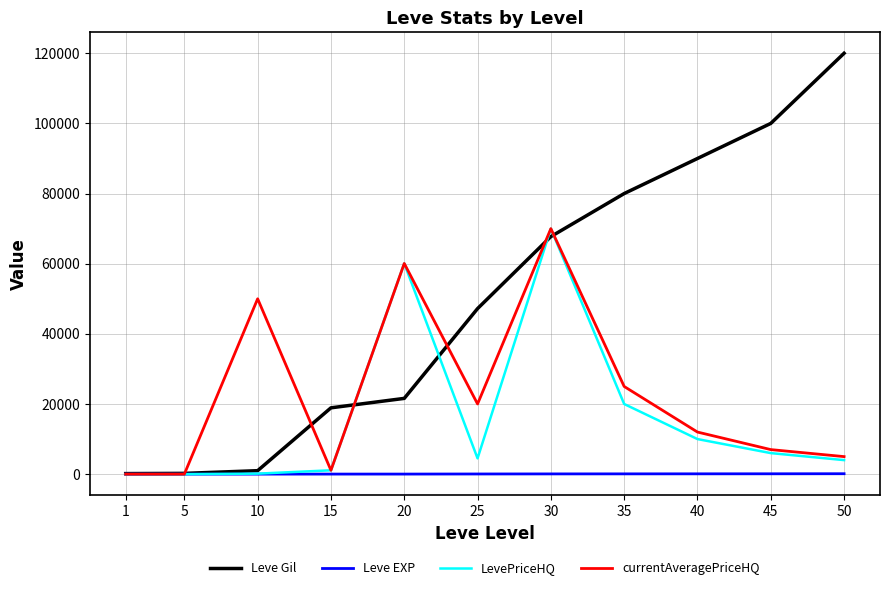

Which series has the largest total across all categories?

Leve Gil